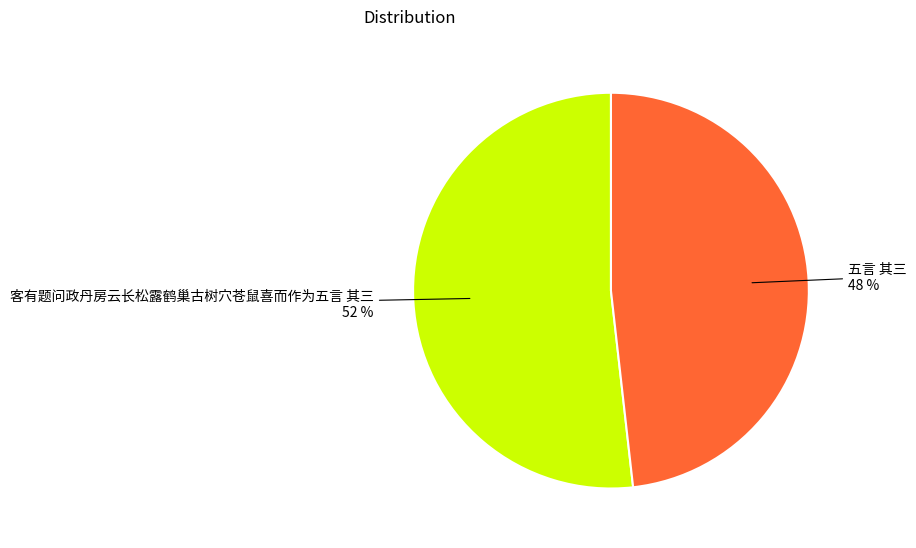

To the nearest percent, what percentage of the pie is 五言 其三?

48%